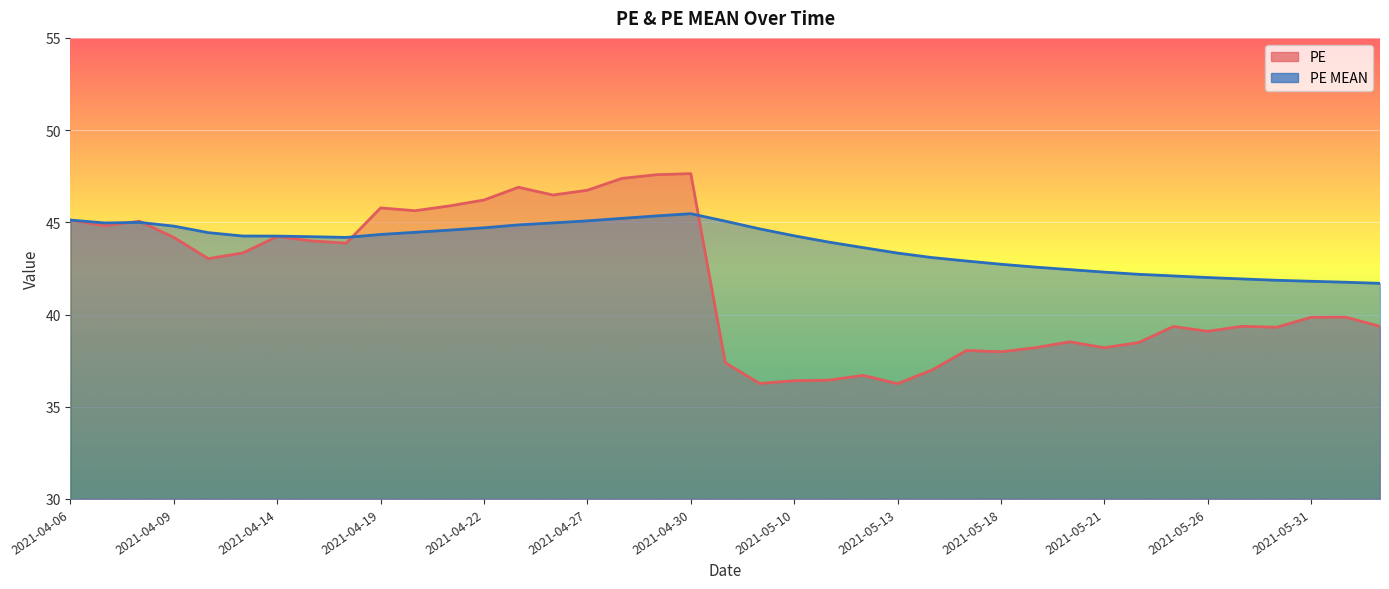

How many lines are shown in the chart?

2